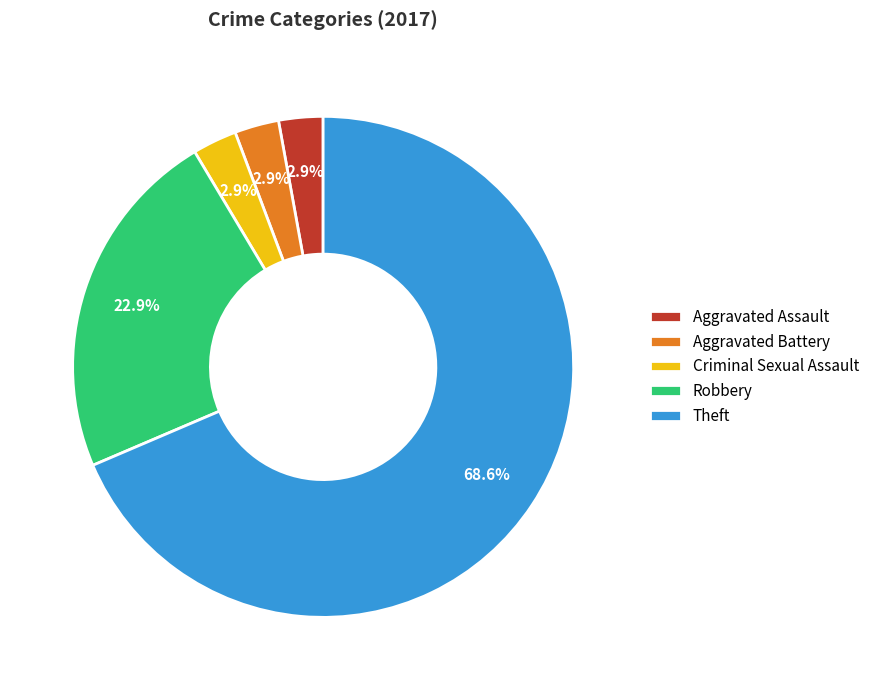

Which slice is the largest?

Theft